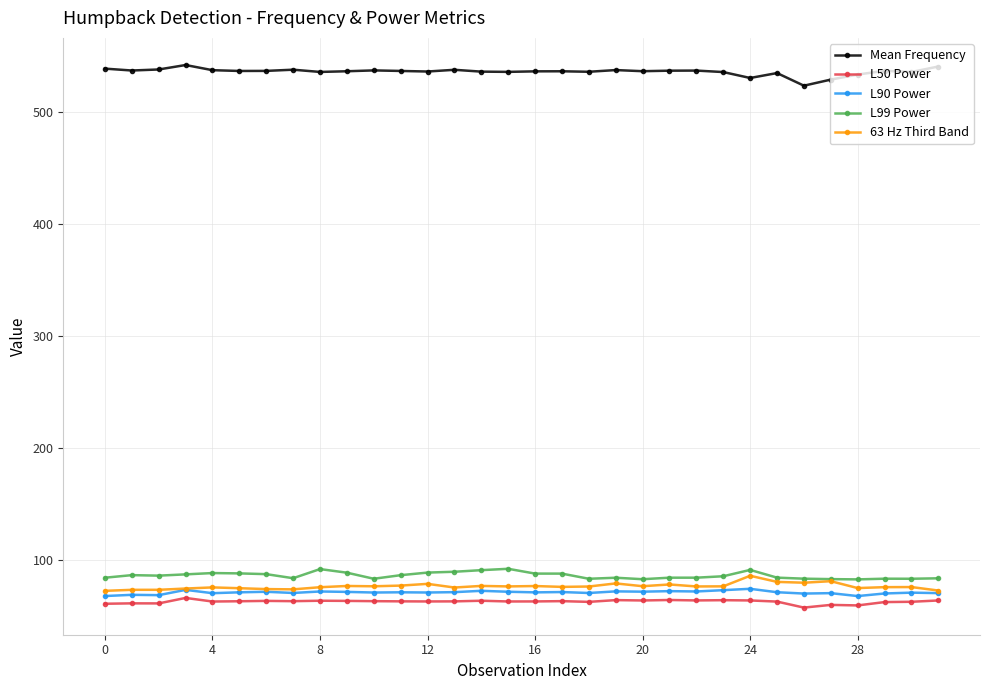

What is the average value of the 63 Hz Third Band series?

76.4